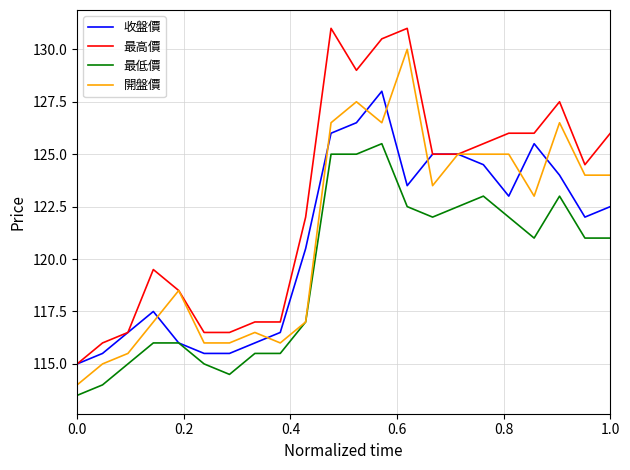

Which series has the largest total across all categories?

最高價